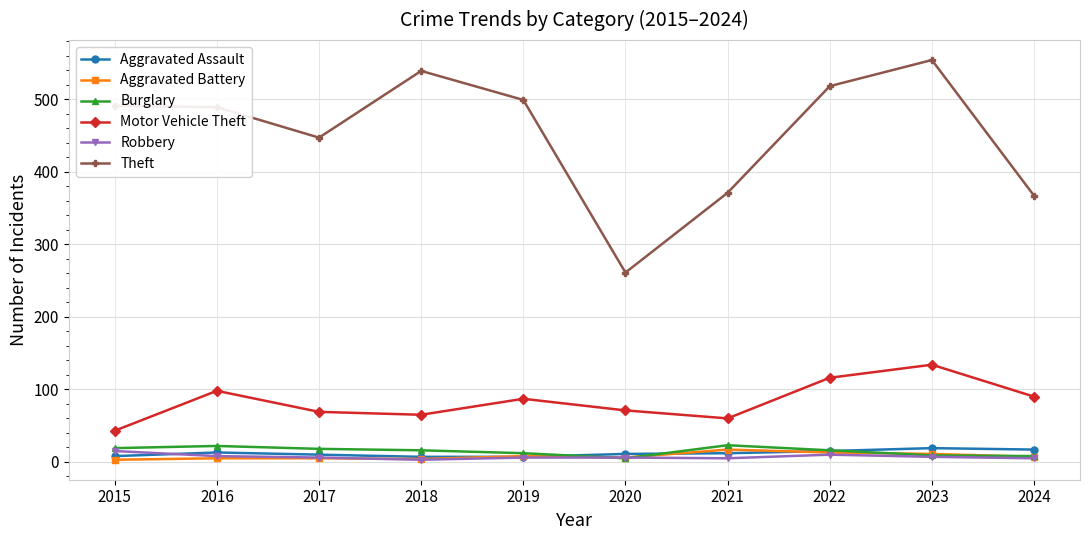

True or false: Theft has more than 1 interior local peaks.

True